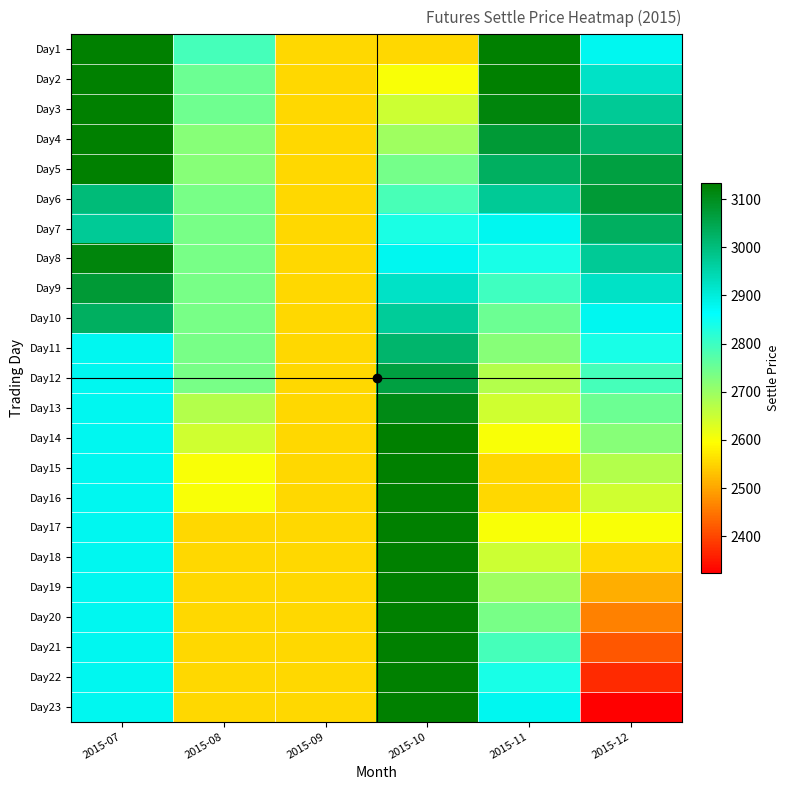

Reading right to left, what are all the values shown in this chart?

Day1: 2015-12=2879	2015-11=3133	2015-10=2554	2015-09=2554	2015-08=2791	2015-07=3133
Day2: 2015-12=2924	2015-11=3133	2015-10=2601	2015-09=2554	2015-08=2748	2015-07=3133
Day3: 2015-12=2974	2015-11=3119	2015-10=2648	2015-09=2554	2015-08=2746	2015-07=3133
Day4: 2015-12=3018	2015-11=3076	2015-10=2695	2015-09=2554	2015-08=2720	2015-07=3133
Day5: 2015-12=3063	2015-11=3031	2015-10=2740	2015-09=2554	2015-08=2720	2015-07=3133
Day6: 2015-12=3076	2015-11=2974	2015-10=2787	2015-09=2554	2015-08=2737	2015-07=3004
Day7: 2015-12=3031	2015-11=2879	2015-10=2834	2015-09=2554	2015-08=2737	2015-07=2974
Day8: 2015-12=2974	2015-11=2837	2015-10=2879	2015-09=2554	2015-08=2737	2015-07=3119
Day9: 2015-12=2924	2015-11=2795	2015-10=2924	2015-09=2554	2015-08=2737	2015-07=3076
Day10: 2015-12=2879	2015-11=2748	2015-10=2971	2015-09=2554	2015-08=2737	2015-07=3031
Day11: 2015-12=2837	2015-11=2720	2015-10=3018	2015-09=2554	2015-08=2737	2015-07=2879
Day12: 2015-12=2791	2015-11=2674	2015-10=3063	2015-09=2554	2015-08=2737	2015-07=2879
Day13: 2015-12=2748	2015-11=2644	2015-10=3108	2015-09=2554	2015-08=2674	2015-07=2879
Day14: 2015-12=2720	2015-11=2601	2015-10=3133	2015-09=2554	2015-08=2644	2015-07=2879
Day15: 2015-12=2674	2015-11=2554	2015-10=3133	2015-09=2554	2015-08=2601	2015-07=2879
Day16: 2015-12=2644	2015-11=2554	2015-10=3133	2015-09=2554	2015-08=2601	2015-07=2879
Day17: 2015-12=2601	2015-11=2601	2015-10=3133	2015-09=2554	2015-08=2554	2015-07=2879
Day18: 2015-12=2554	2015-11=2648	2015-10=3133	2015-09=2554	2015-08=2554	2015-07=2879
Day19: 2015-12=2508	2015-11=2695	2015-10=3133	2015-09=2554	2015-08=2554	2015-07=2879
Day20: 2015-12=2462	2015-11=2737	2015-10=3133	2015-09=2554	2015-08=2554	2015-07=2879
Day21: 2015-12=2416	2015-11=2791	2015-10=3133	2015-09=2554	2015-08=2554	2015-07=2879
Day22: 2015-12=2370	2015-11=2837	2015-10=3133	2015-09=2554	2015-08=2554	2015-07=2879
Day23: 2015-12=2324	2015-11=2879	2015-10=3133	2015-09=2554	2015-08=2554	2015-07=2879